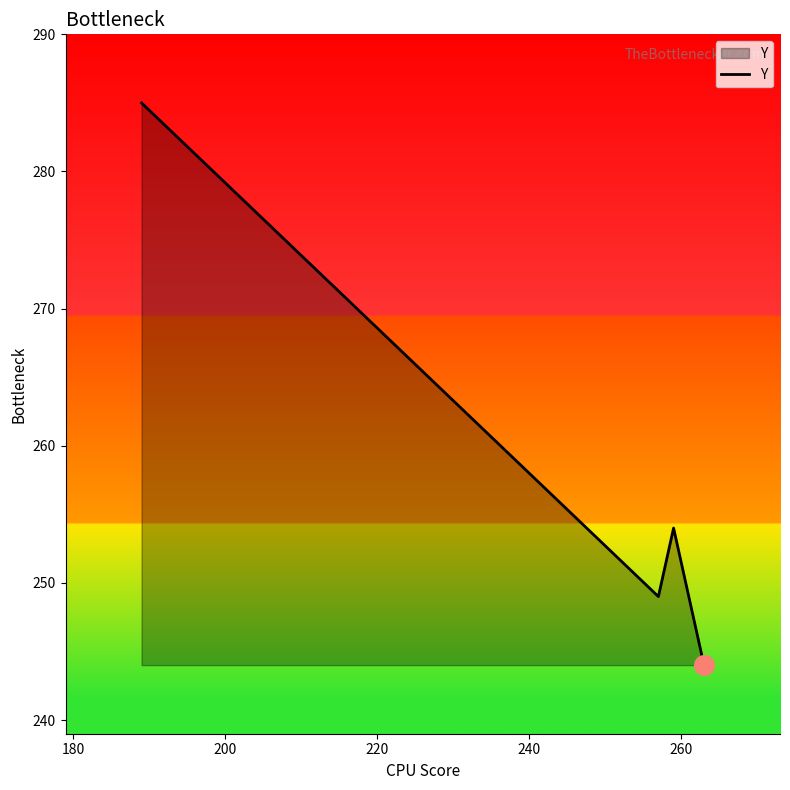

What is the minimum value shown in the chart?

244